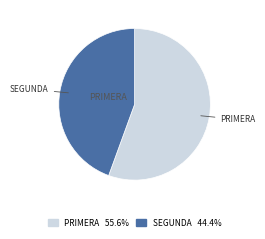

Count the number of slices in the pie.

2